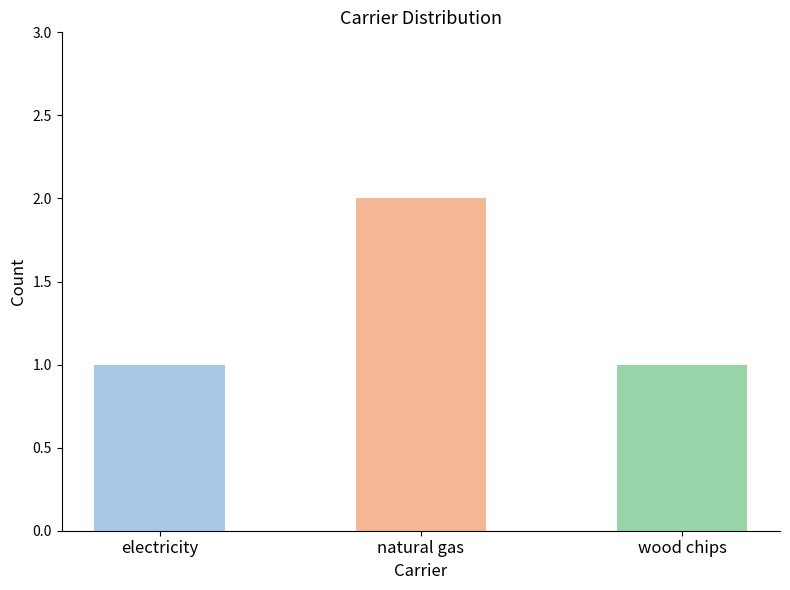

What position from the right is natural gas?

2